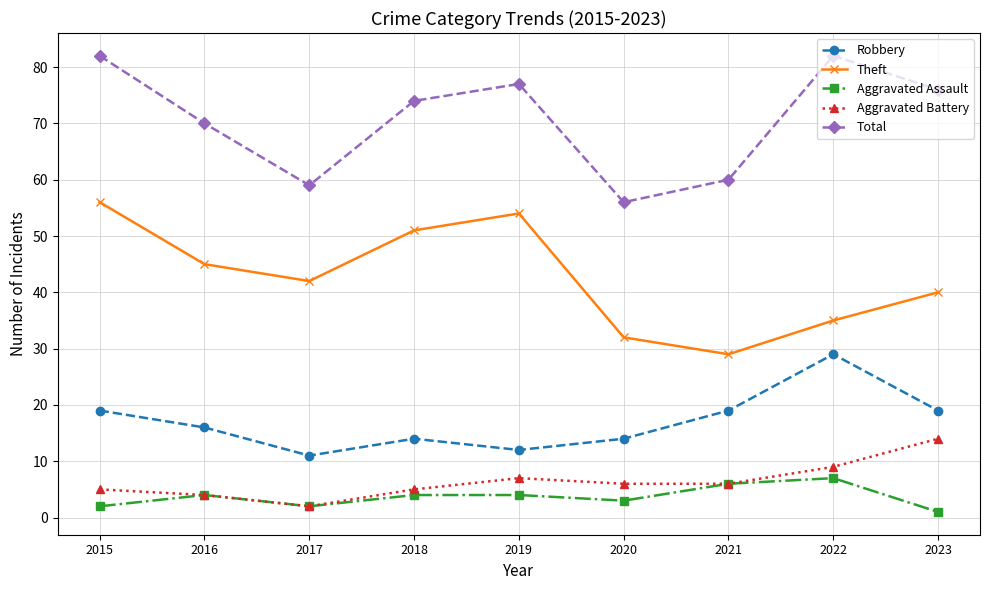

What is the sum of the Aggravated Assault values at 2022 and 2016?

11